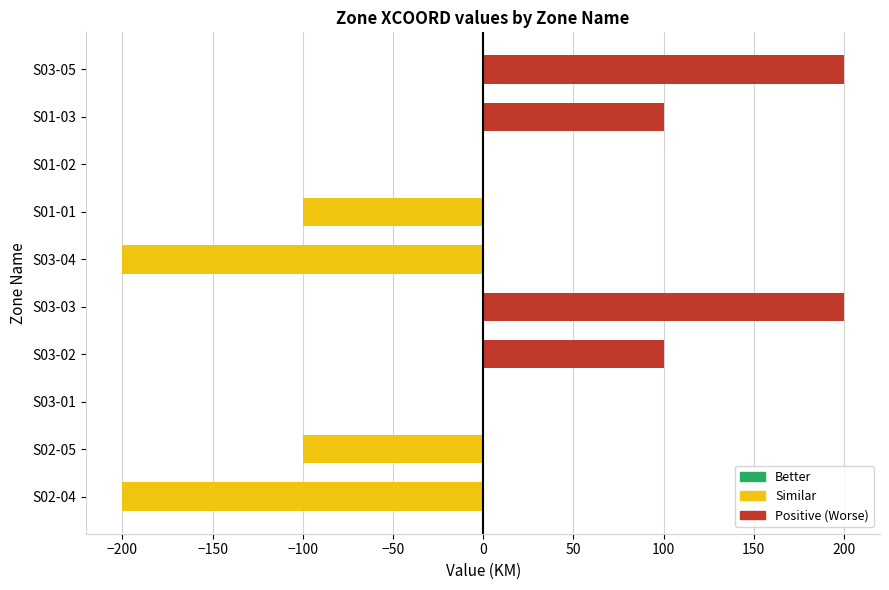

Reading bottom to top, transcribe all the data shown in this chart.

S02-04=-200	S02-05=-100	S03-01=0	S03-02=100	S03-03=200	S03-04=-200	S01-01=-100	S01-02=0	S01-03=100	S03-05=200